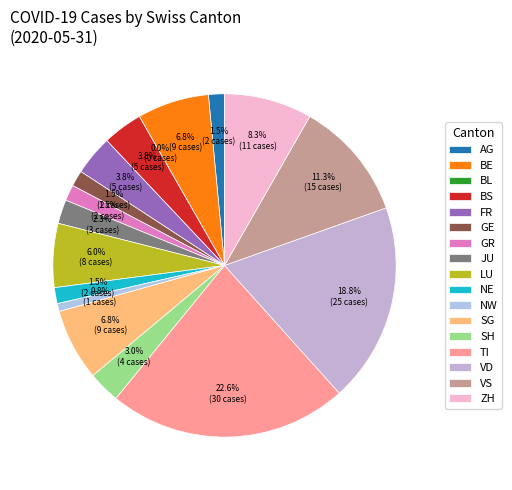

Is it true that GE is 2% of the pie?

True